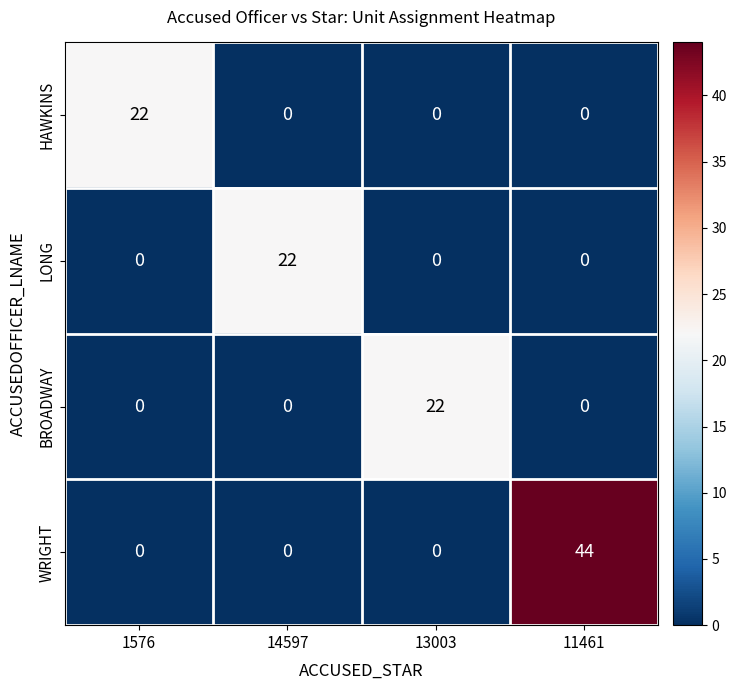

Count the number of categories in the chart.

4